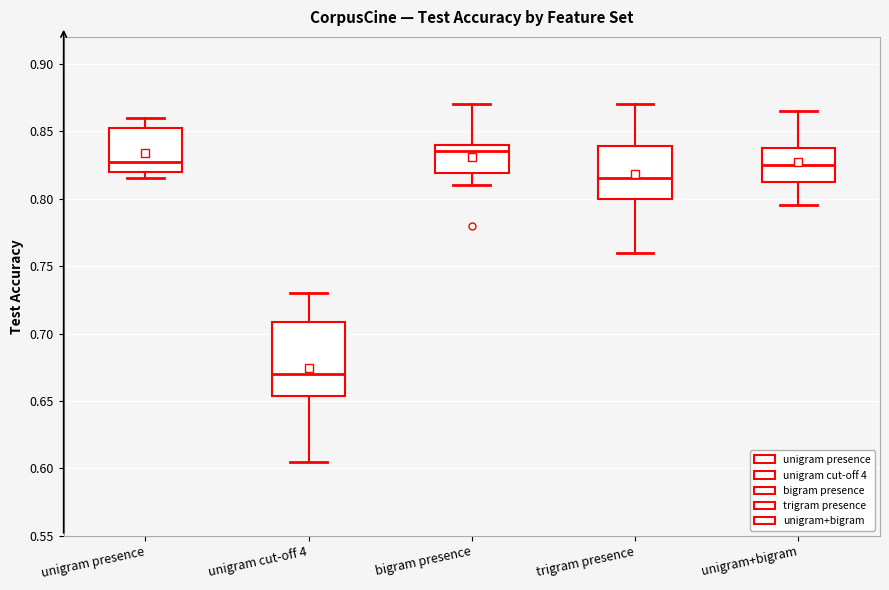

Reading left to right, read every box against the y-axis: the position of its median line, the range the box covers, and the ends of its whiskers. The values are not printed on the chart, so give them approximately, as read against the axis.

unigram presence: median 0.830, box 0.820 to 0.855, whiskers 0.815 to 0.860
unigram cut-off 4: median 0.670, box 0.655 to 0.710, whiskers 0.605 to 0.730
bigram presence: median 0.835, box 0.820 to 0.840, whiskers 0.810 to 0.870
trigram presence: median 0.815, box 0.800 to 0.840, whiskers 0.760 to 0.870
unigram+bigram: median 0.825, box 0.815 to 0.840, whiskers 0.795 to 0.865